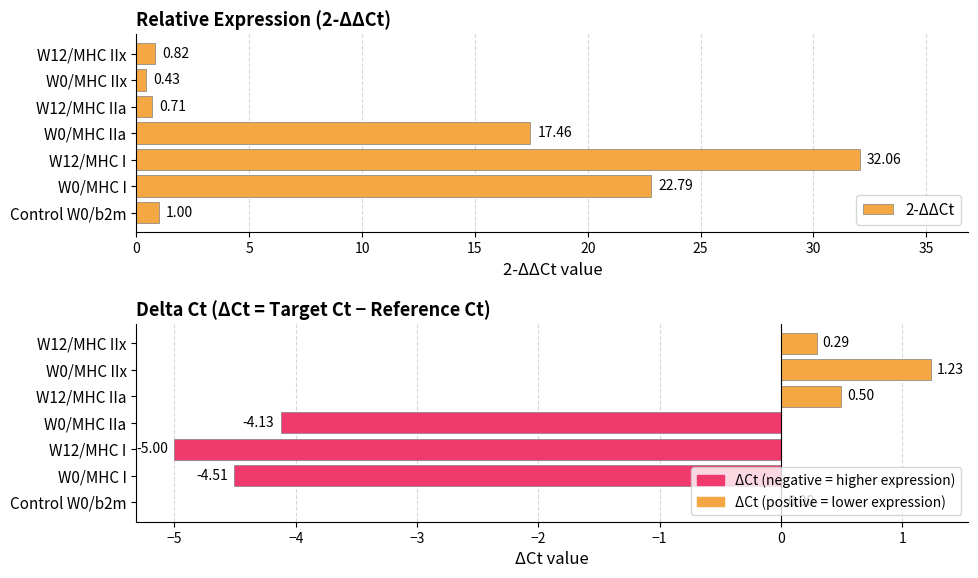

What is the value of the ΔCt bar at the 4th from the left?

-4.1